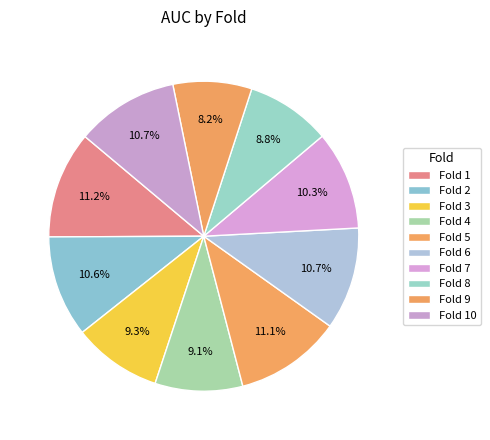

What is the total percentage of Fold 3 and Fold 9?

17.5%